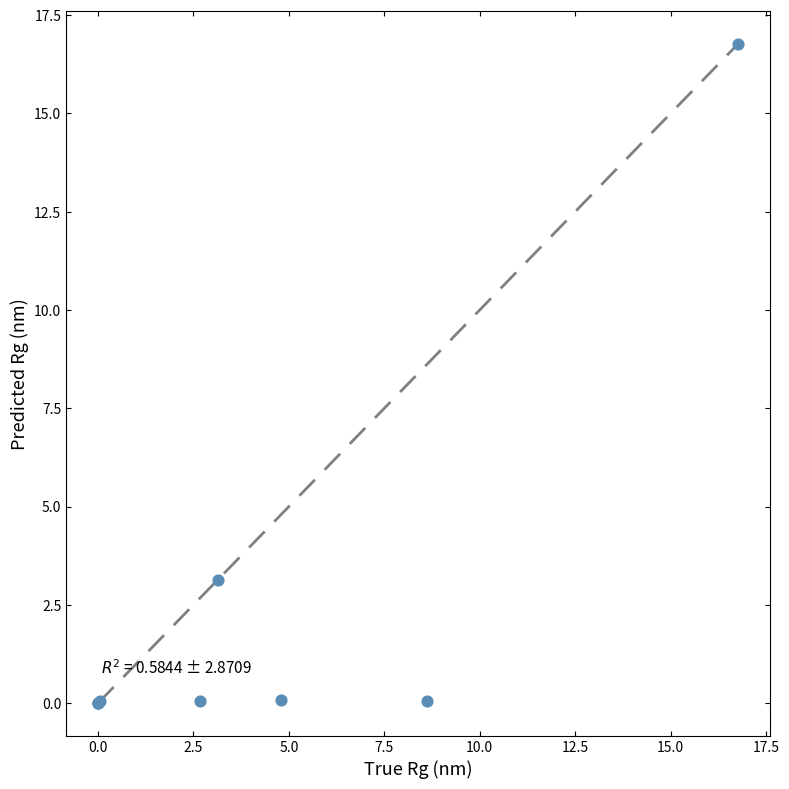

What Y value in the scatter plot is closest to 8?

3.1